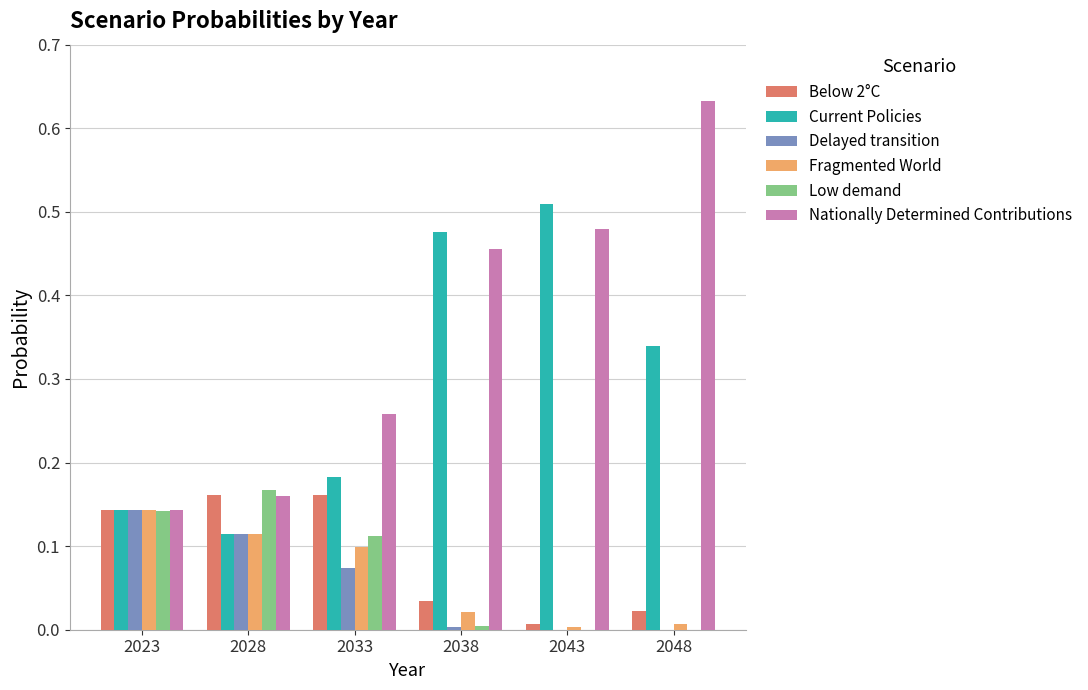

Which label corresponds to the largest value in the chart?

2048